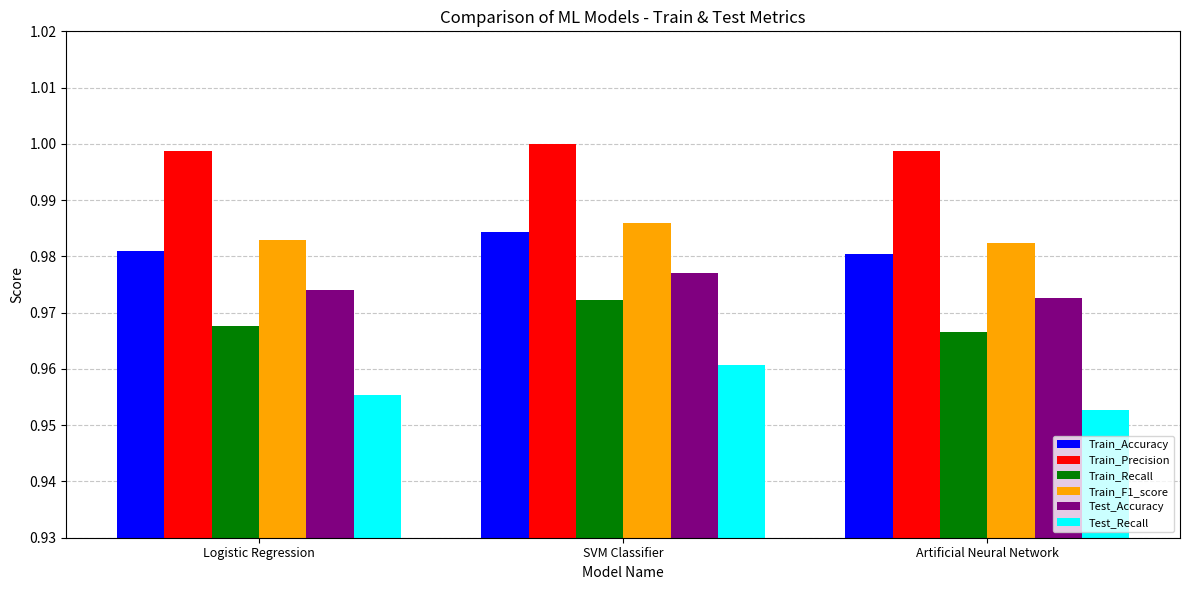

What is the sum of all Train_Precision values?

3.0